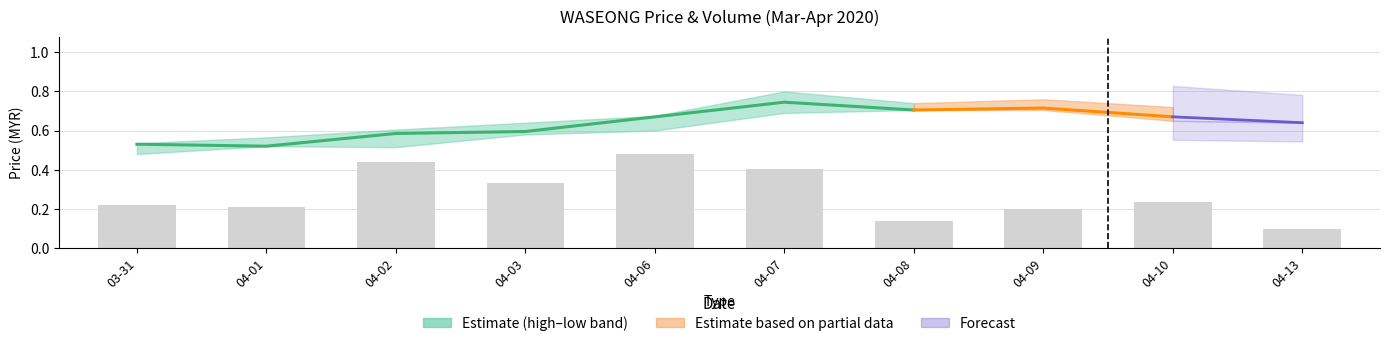

What is the value of the 9th bar from the left?

0.2